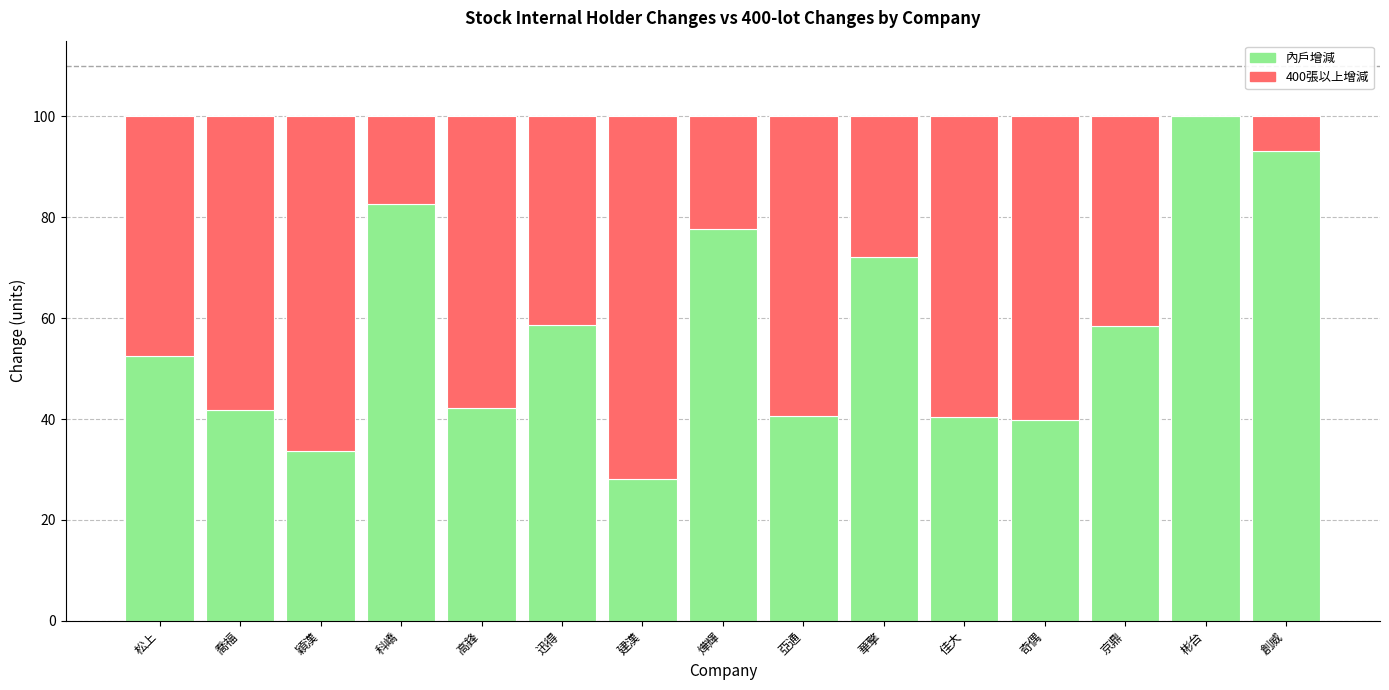

Does the chart contain stacked bars?

Yes